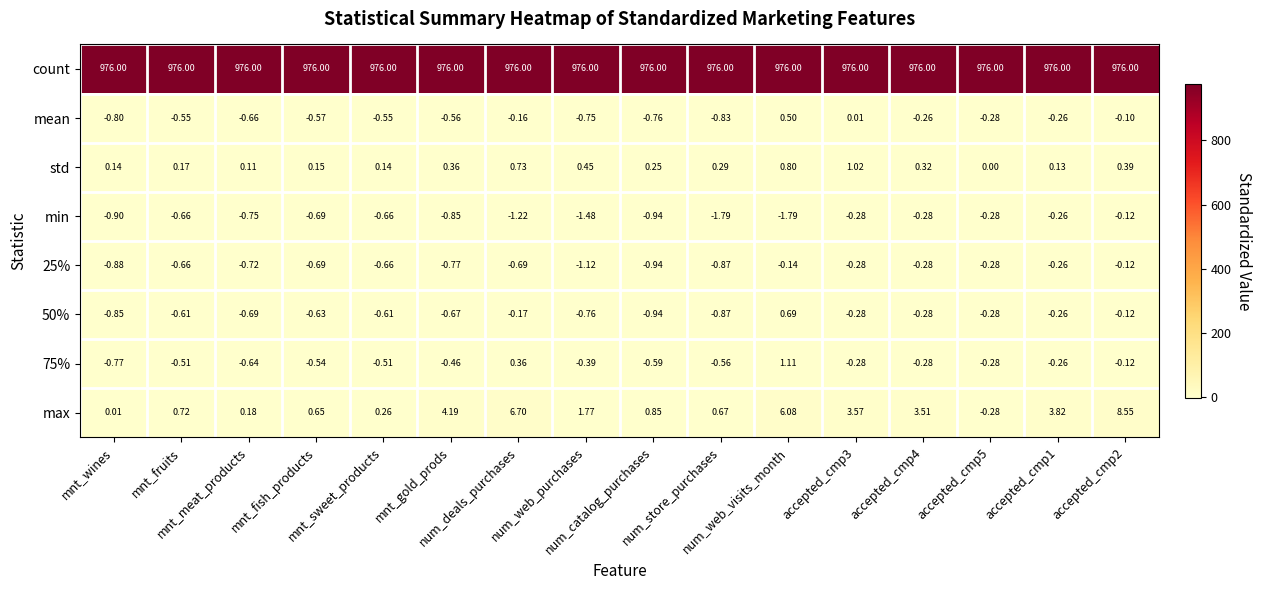

Which series has the largest total across all categories?

count